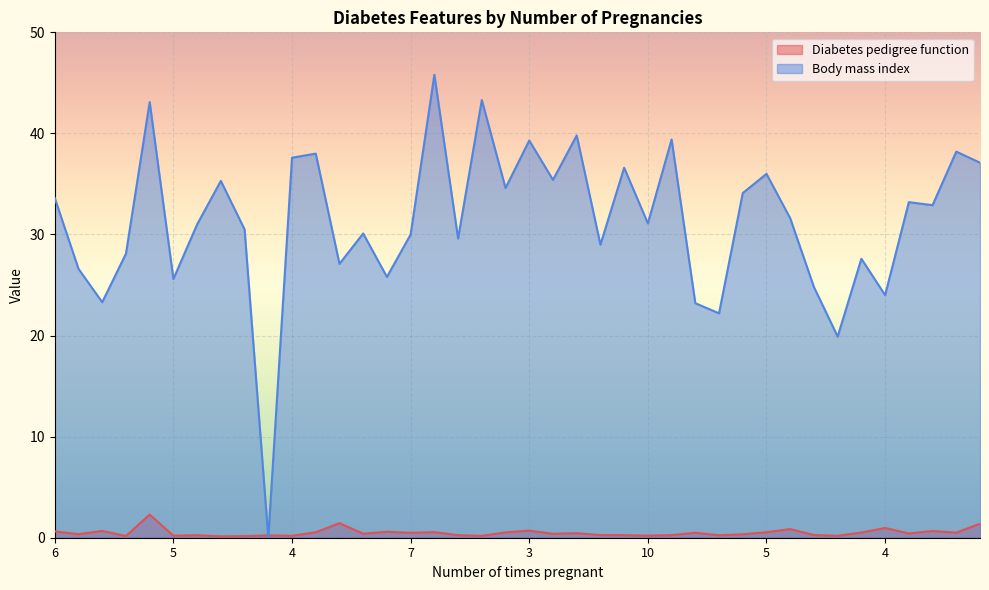

In Body mass index, how many points are lower than both neighbors (excluding endpoints)?

14